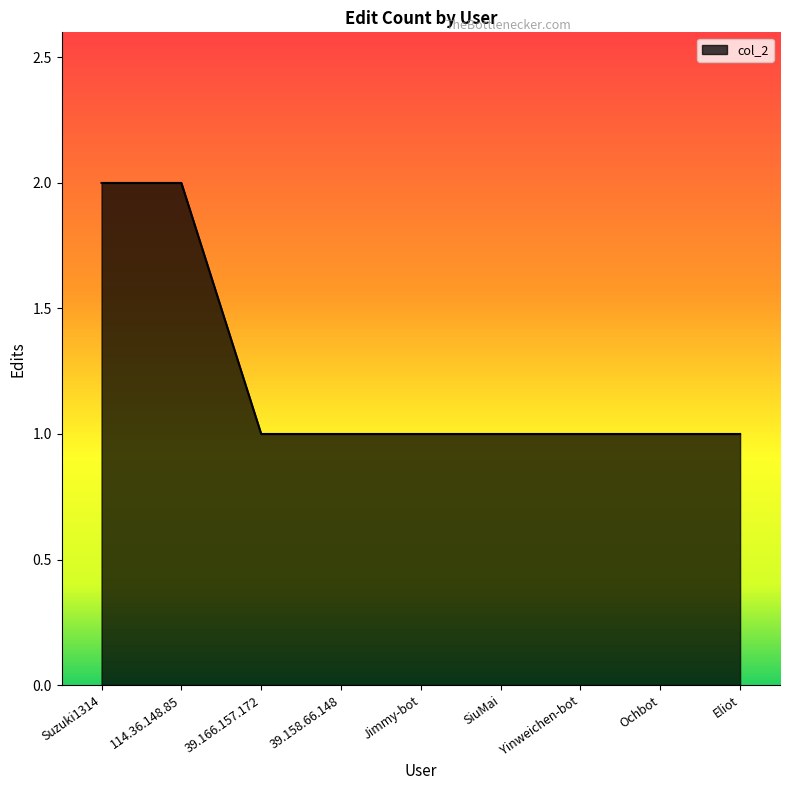

What is the ratio of the value at Suzuki1314 to the value at Ochbot?

2.0